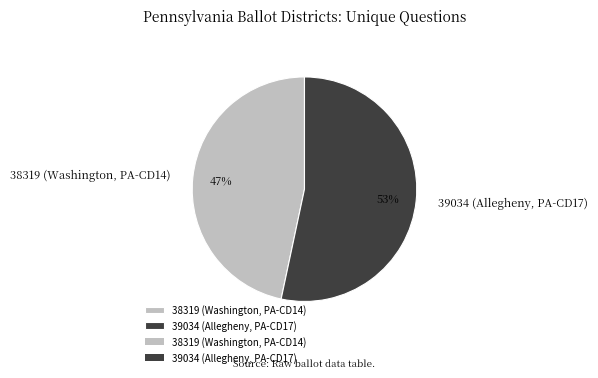

How many segments does this pie chart have?

2